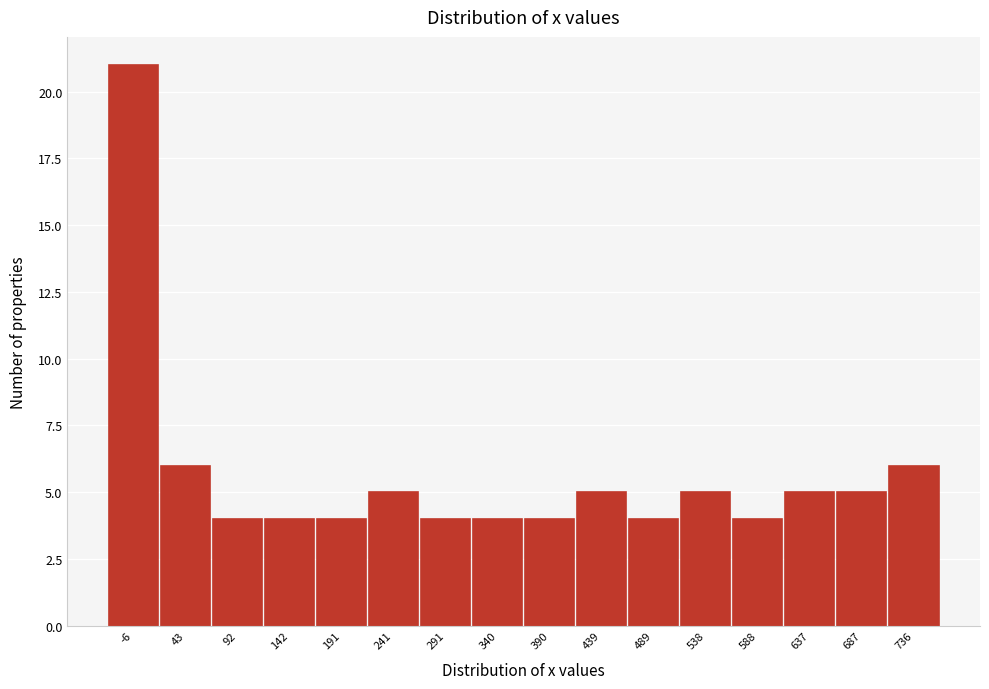

Reading right to left, list all the values displayed in this chart.

6	5	5	4	5	4	5	4	4	4	5	4	4	4	6	21